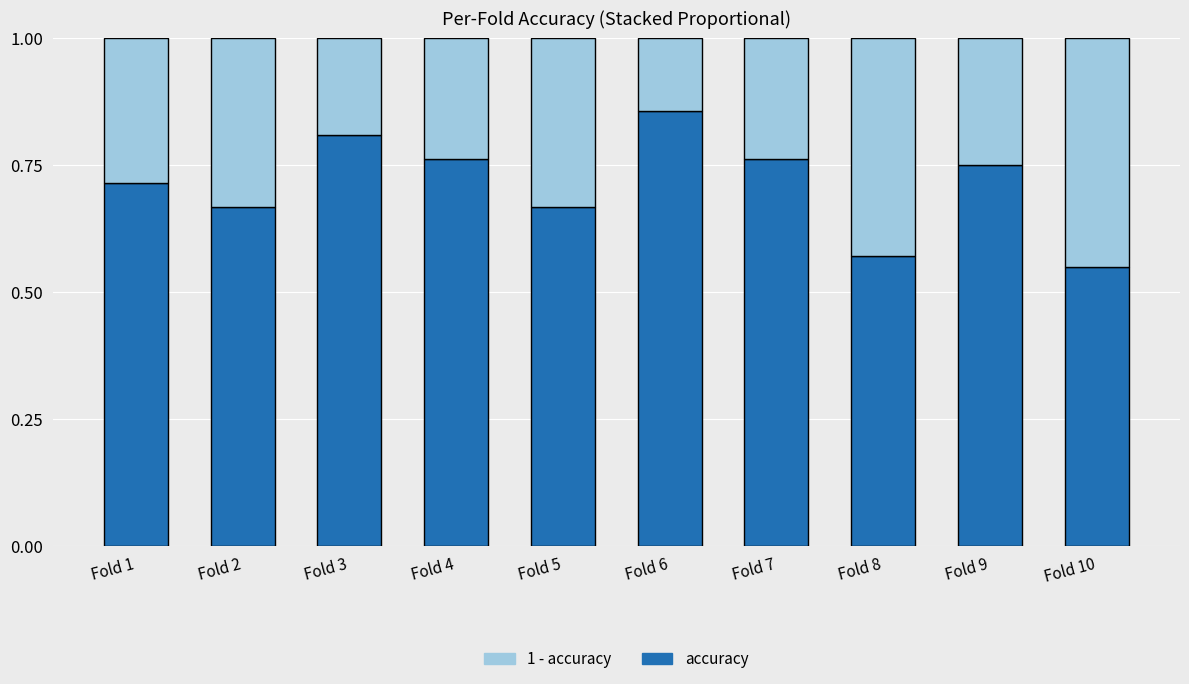

What is the total value across all series at Fold 6?

1.0